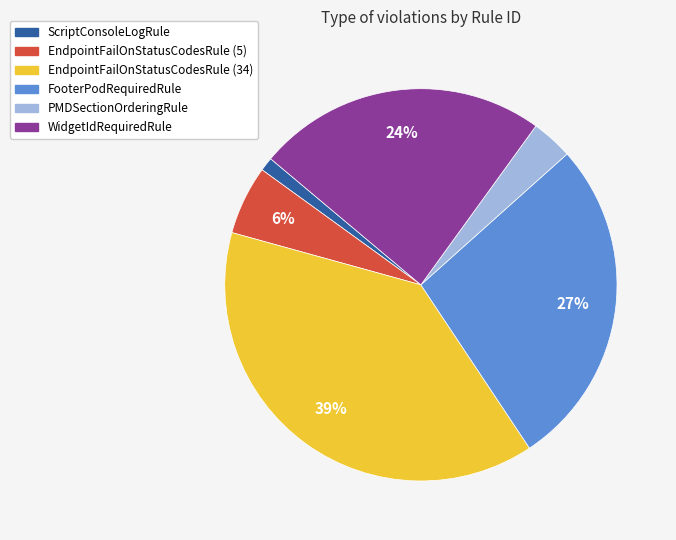

Is the sum of WidgetIdRequiredRule and FooterPodRequiredRule greater than half?

Yes